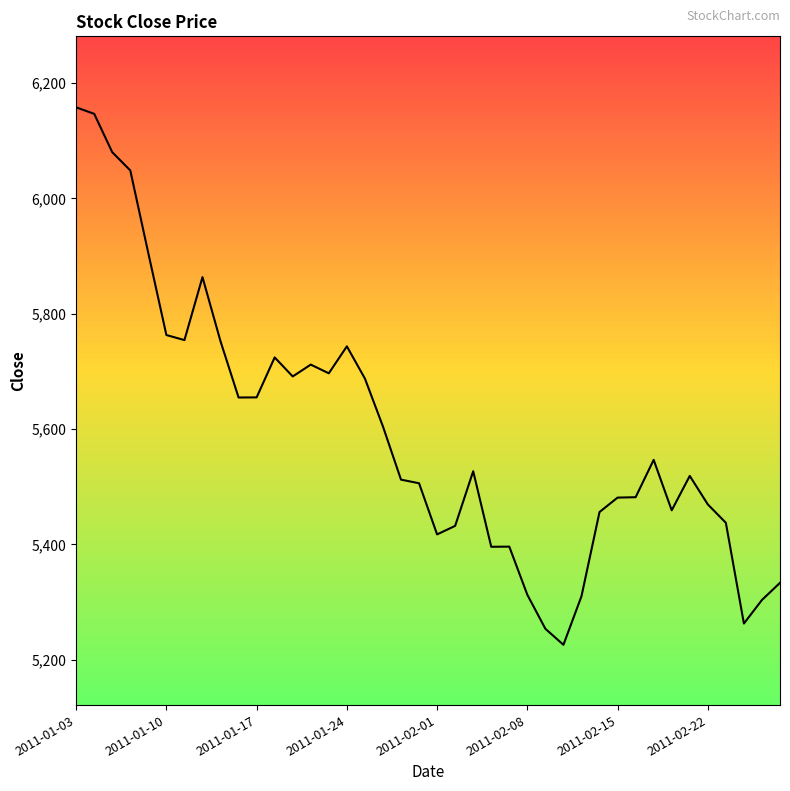

What is the greatest value displayed?

6157.6